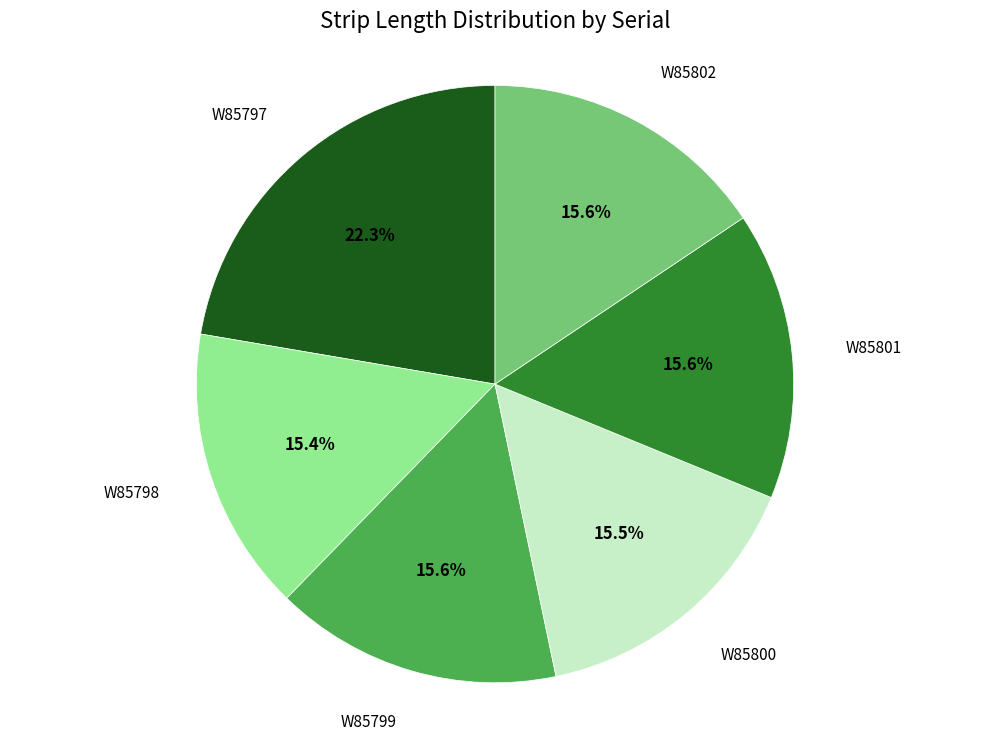

Is there any slice that represents more than half of the pie?

No